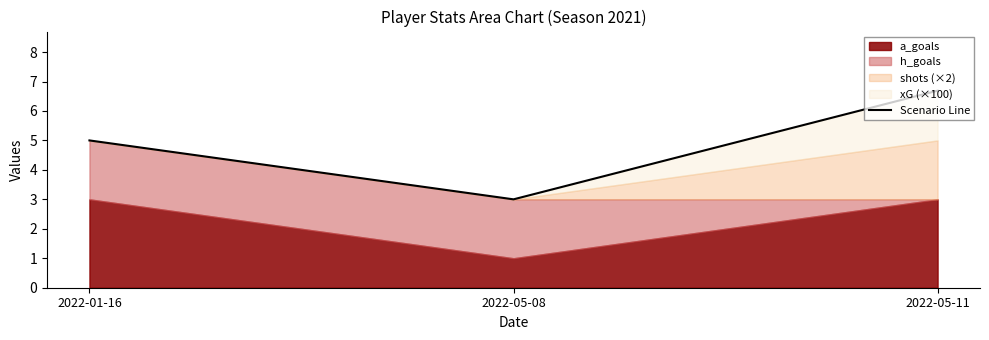

Rank the categories by value from highest to lowest.

2022-05-11, 2022-01-16, 2022-05-08